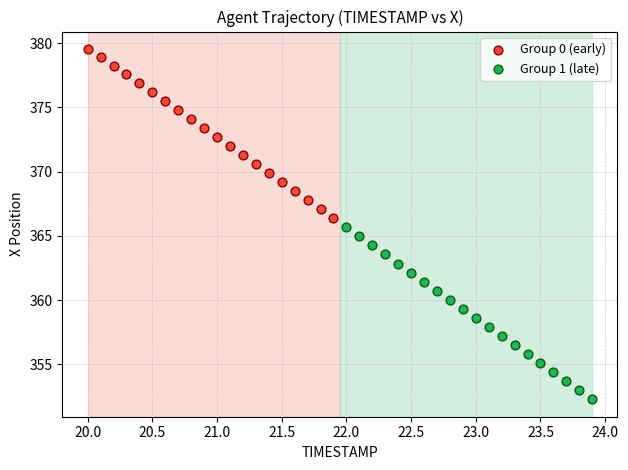

Which series reaches the maximum Y coordinate?

Group 0 (early)